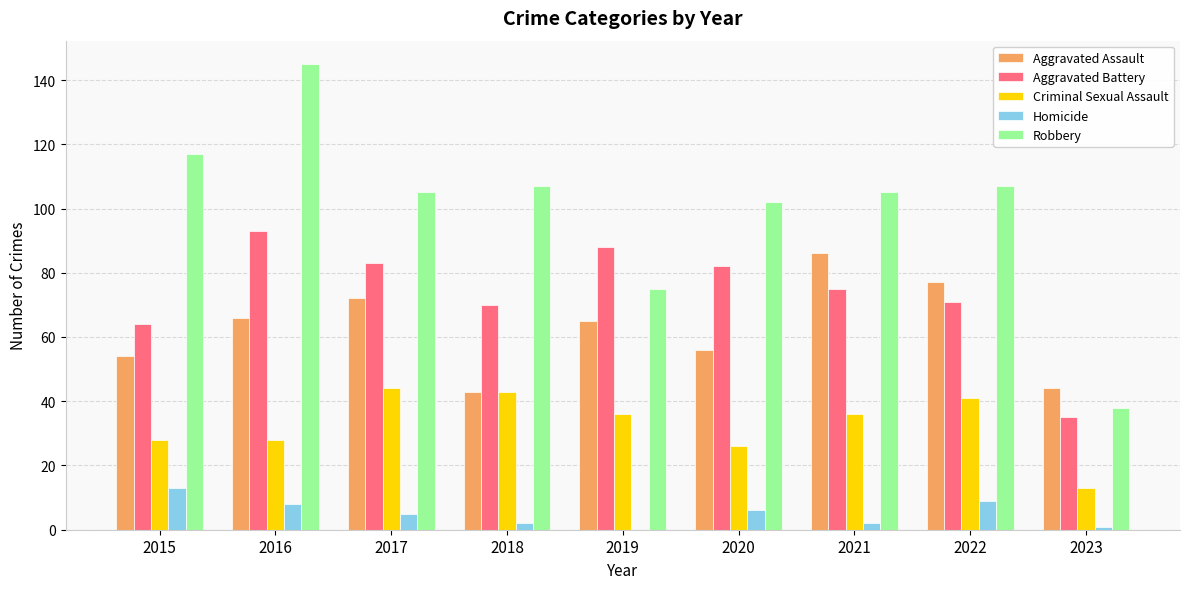

What is the sum of the Homicide values at 2015 and 2018?

15